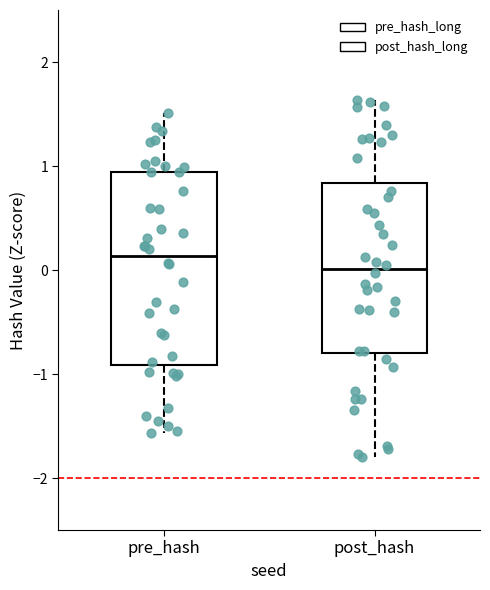

Reading left to right, transcribe this box plot: for each box, give where its median line is, the range the box spans, and where its two whiskers end, as read against the y-axis. The values are not printed on the chart, so give them approximately, as read against the axis.

pre_hash: median 0.1, box -0.9 to 0.9, whiskers -1.6 to 1.5
post_hash: median 0.0, box -0.8 to 0.8, whiskers -1.8 to 1.6